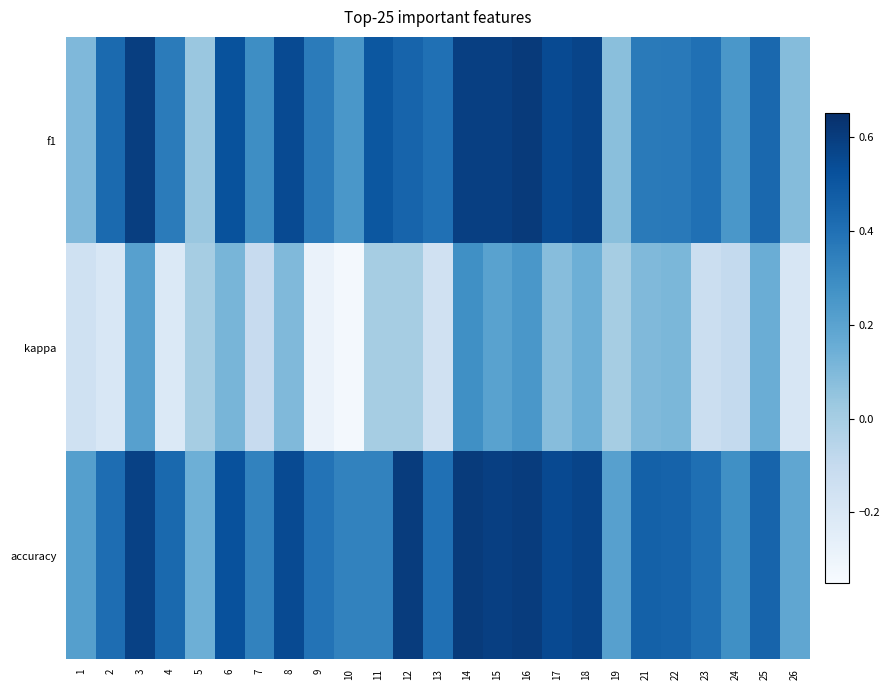

How many distinct data groups are displayed?

3